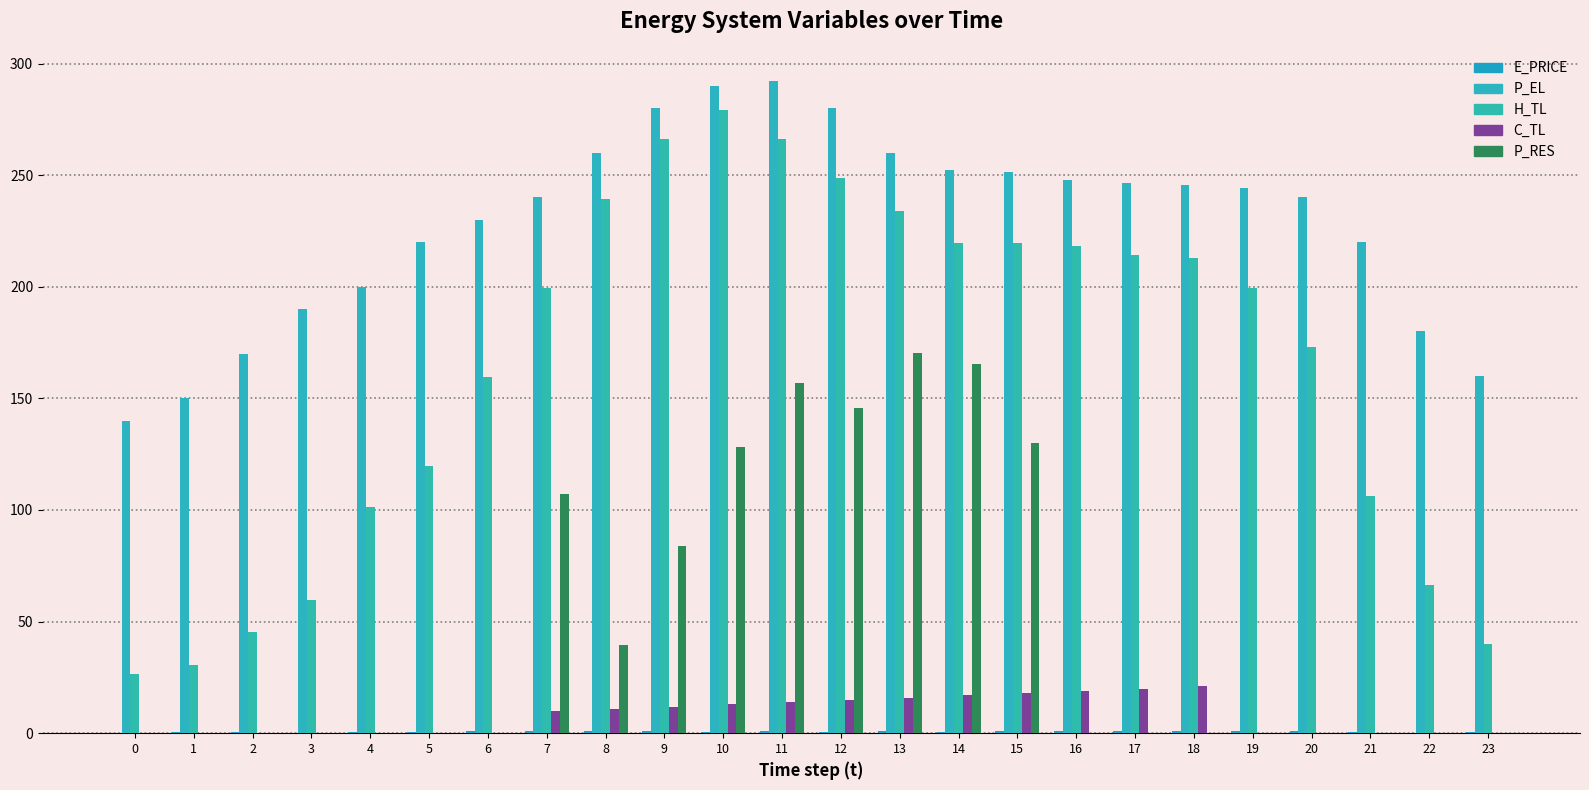

Reading left to right, list all the values displayed in this chart.

E_PRICE: 0.2	0.3	0.6	0.3	0.6	0.4	0.8	1.2	1.1	1.0	0.7	0.8	0.6	0.8	0.7	1.0	1.1	1.0	1.0	1.2	0.8	0.8	0.3	0.5
P_EL: 140.0	150.0	170.0	190.0	200.1	220.0	230.0	240.0	260.0	280.0	290.0	292.0	280.0	260.0	252.4	251.2	248.0	246.5	245.6	244.1	240.0	220.0	180.1	160.0
H_TL: 26.6	30.6	45.2	59.9	101.1	119.7	159.6	199.5	239.5	266.0	279.4	266.1	248.7	234.1	219.5	219.5	218.2	214.1	212.9	199.5	172.9	106.4	66.5	39.9
C_TL: 0.0	0.0	0.0	0.0	0.0	0.0	0.0	10.0	11.0	11.9	13.0	14.0	15.0	16.0	17.0	18.0	19.0	20.0	21.0	0.0	0.0	0.0	0.0	0.0
P_RES: 0.0	0.0	0.0	0.0	0.0	0.0	0.0	107.3	39.4	83.6	128.2	156.7	145.6	170.1	165.3	130.2	0.0	0.0	0.0	0.0	0.0	0.0	0.0	0.0